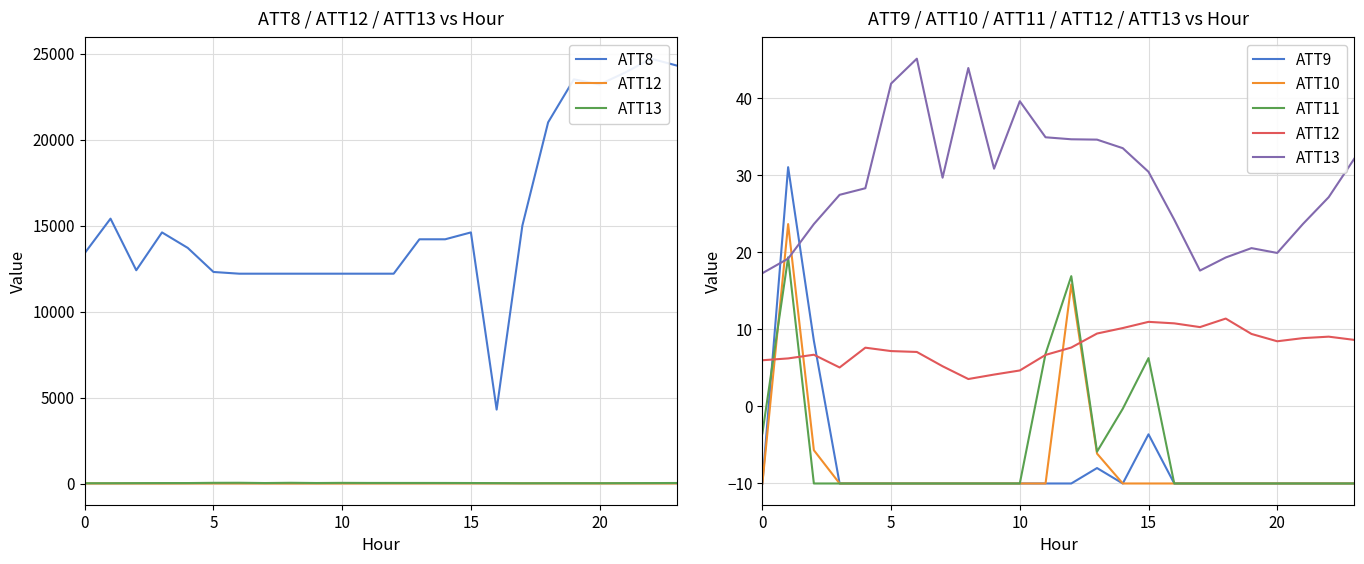

What is the label of the 21st point from the left?

20